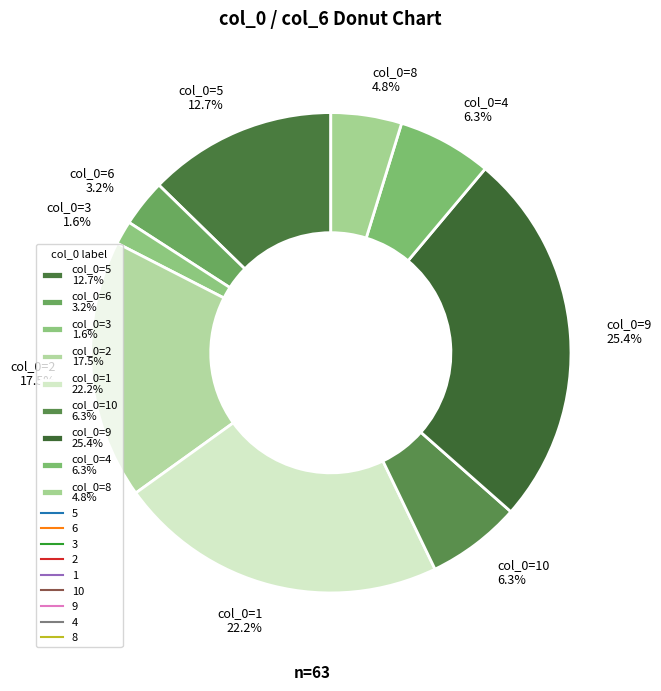

Is there any slice that represents more than half of the pie?

No